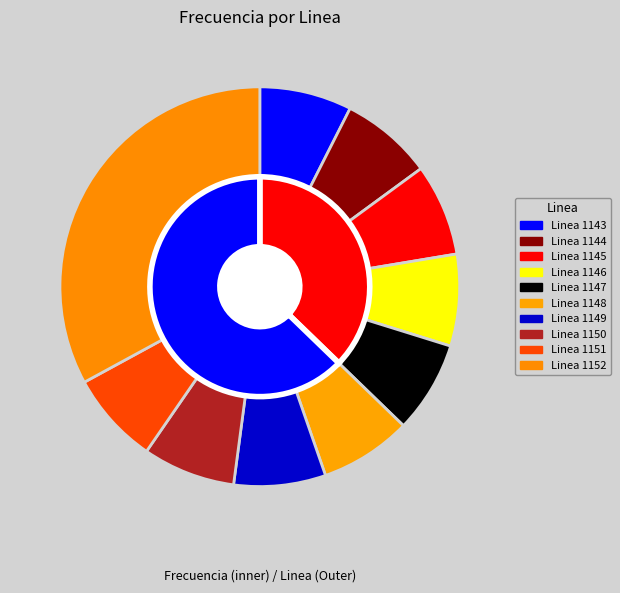

The Linea 1152 slice represents 39% of the pie. True or false?

False